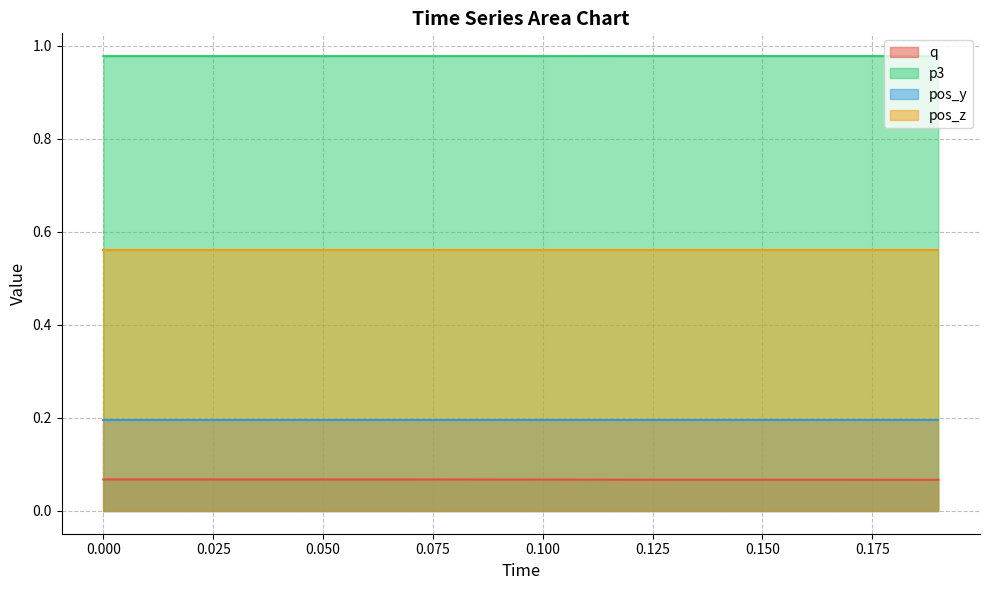

At 0.150, list the series in order from largest to smallest.

p3, pos_z, pos_y, q